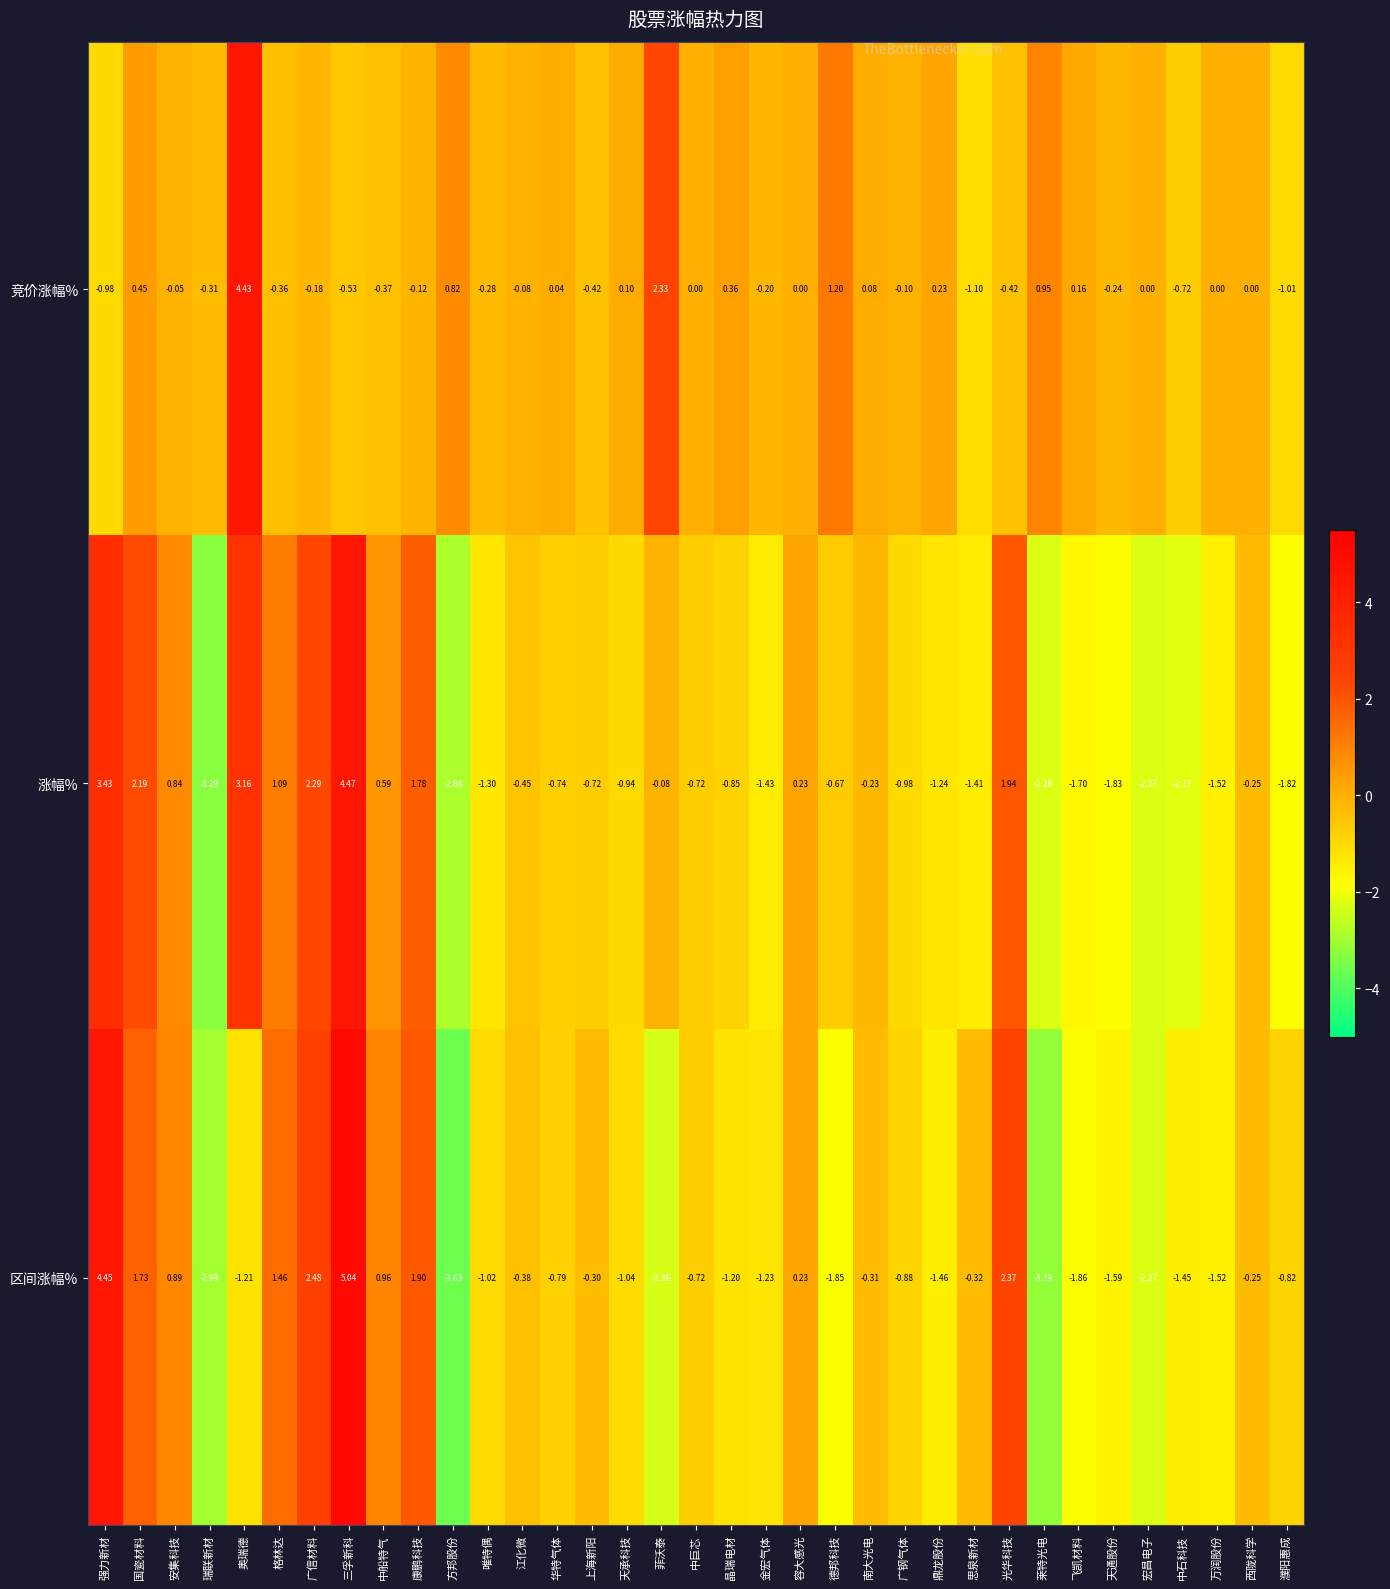

List the series in order of their overall mean, highest first.

竞价涨幅%, 涨幅%, 区间涨幅%